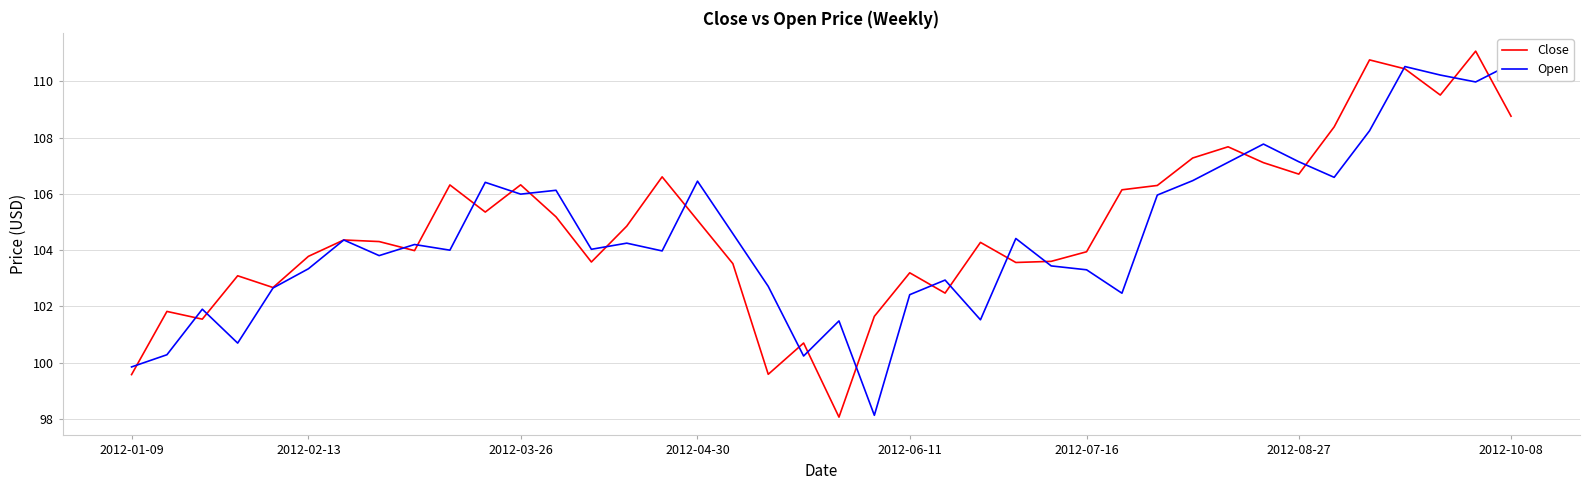

Which has a higher value, 21 or 26?

26